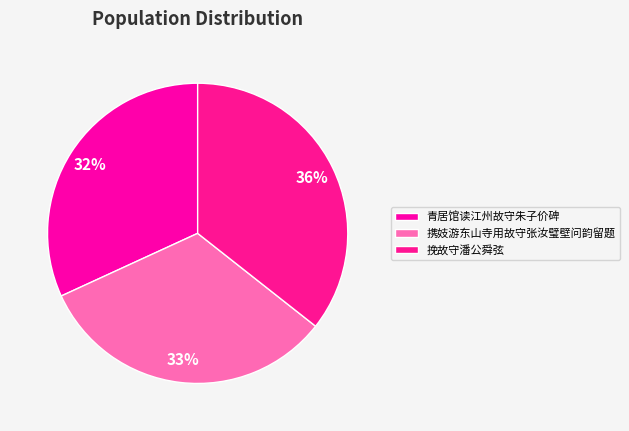

True or false: 携妓游东山寺用故守张汝璧壁问韵留题 accounts for 40% of the total.

False